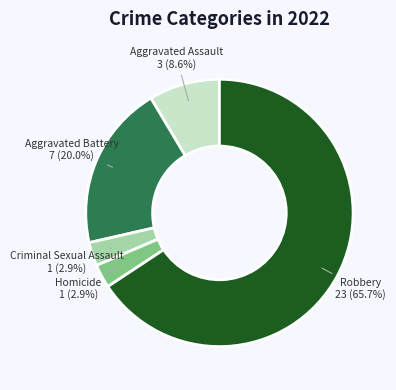

Between Robbery and Criminal Sexual Assault, which is larger?

Robbery